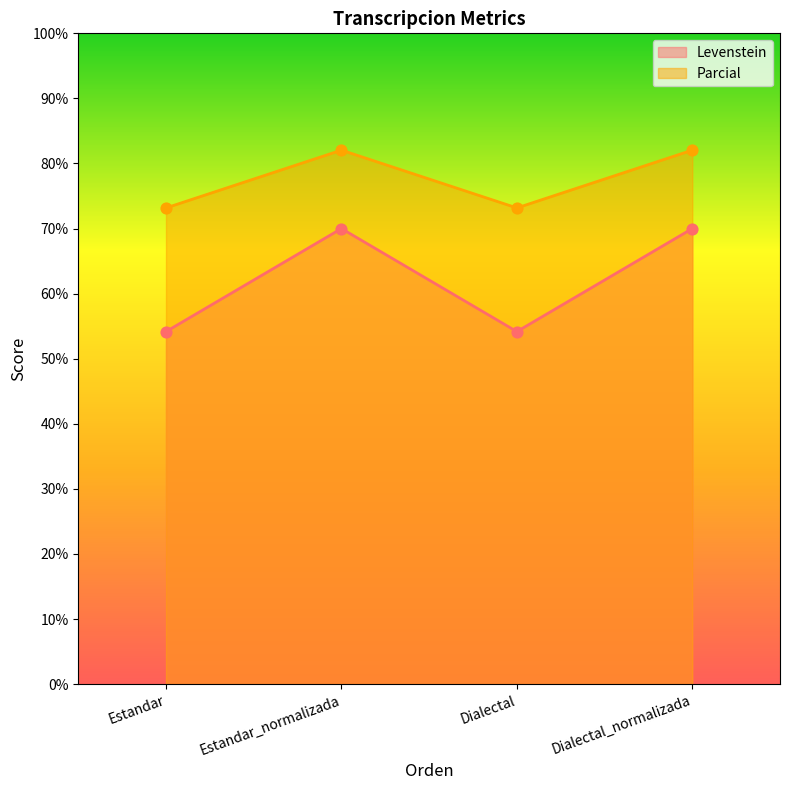

Which series contains the lowest Y value?

Levenstein